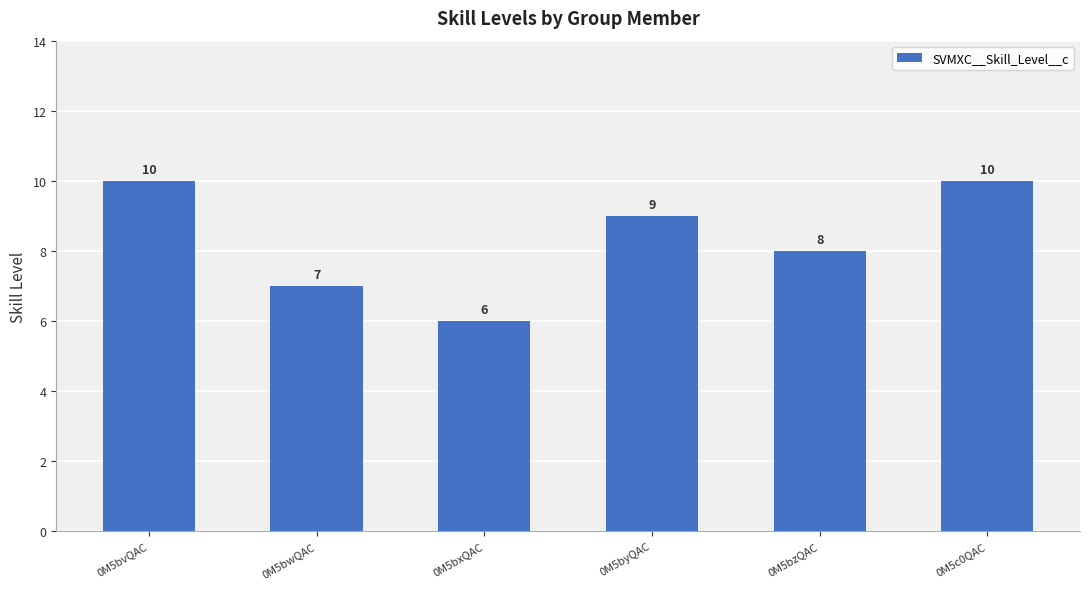

How many values are between 7 and 10?

5